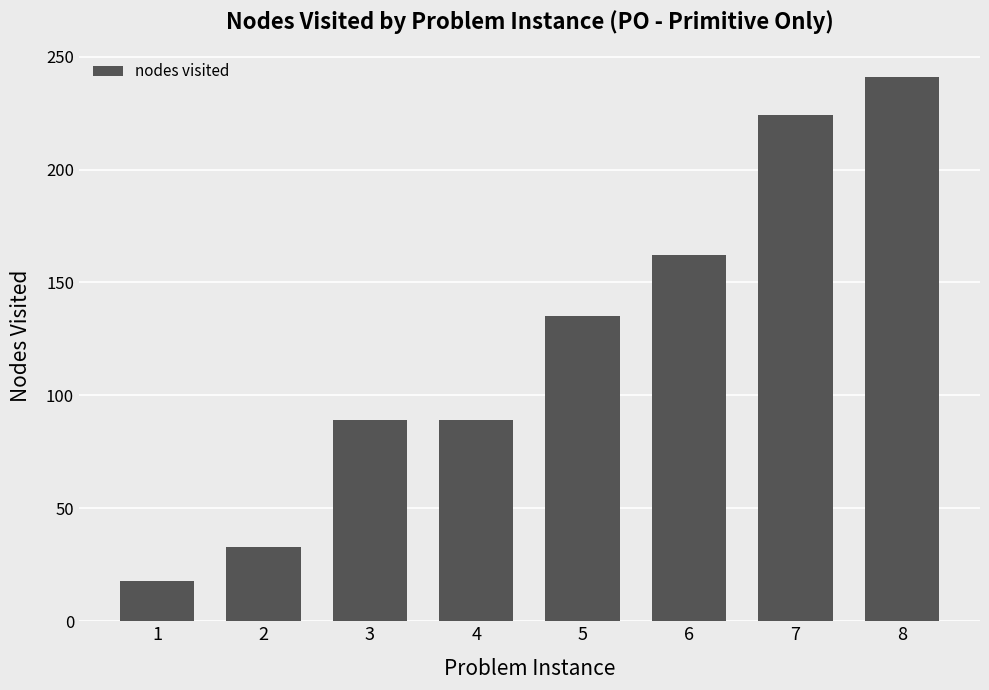

What is the difference between the maximum and second lowest values?

208